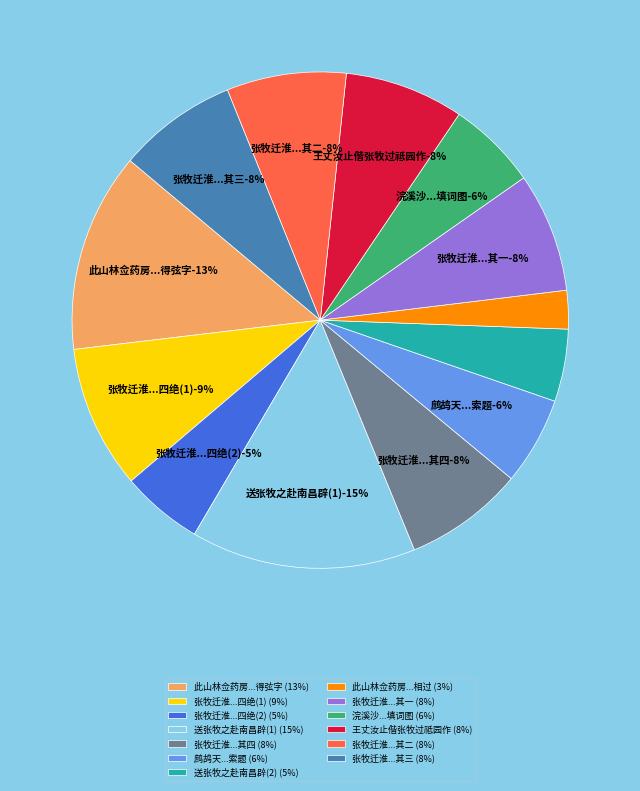

Do 张牧迁淮相国与诸君会饯山园感赠四绝 其二 and 送张牧之赴南昌辟 together represent more than half of the pie?

No